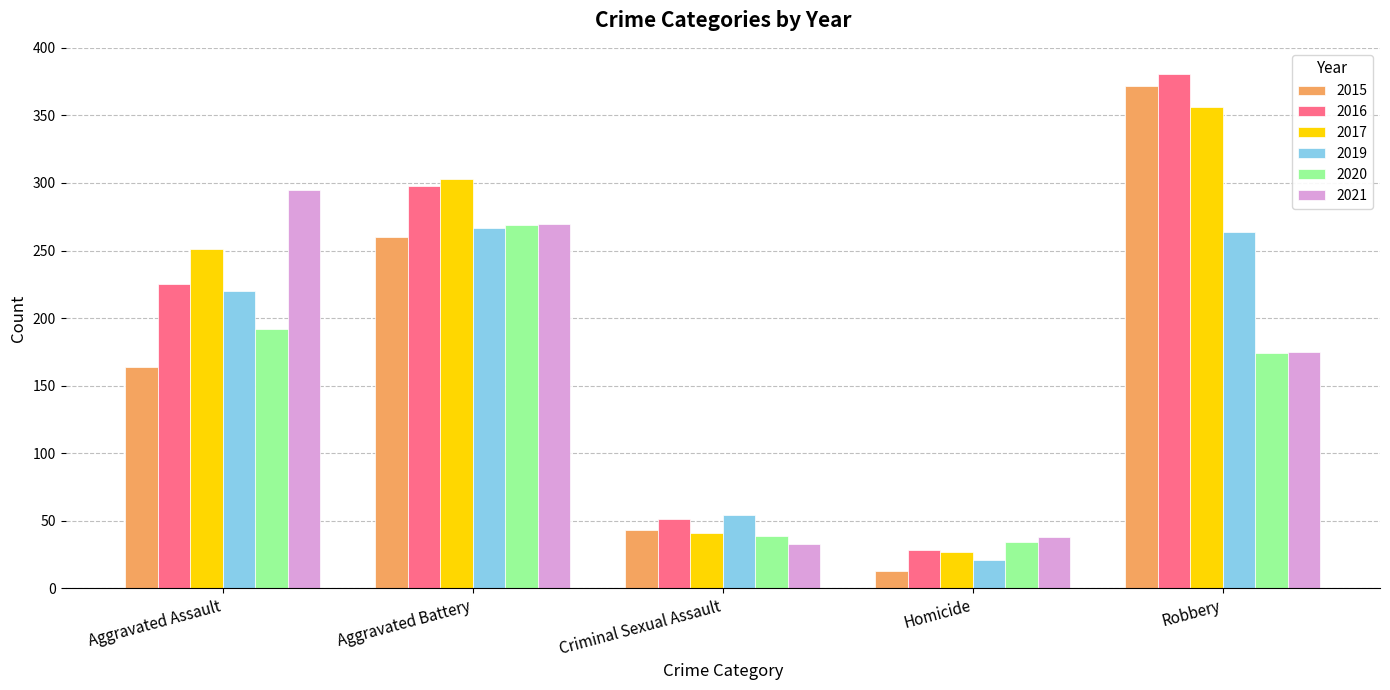

Does the chart contain any negative values?

No